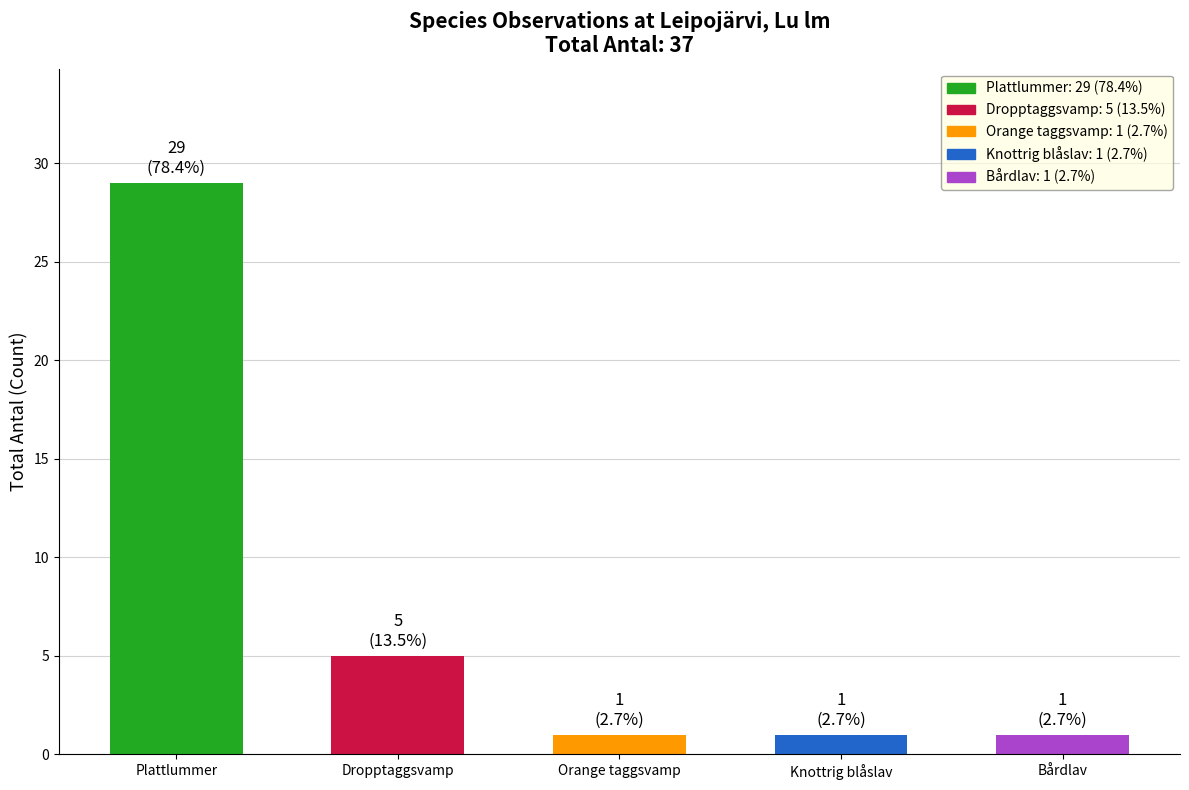

The chart shows a value of 1 at Bårdlav. True or false?

True